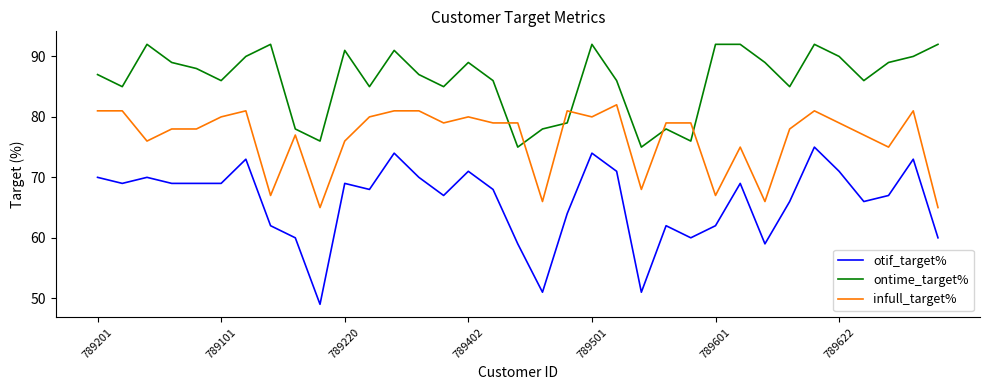

True or false: otif_target% and infull_target% cross at least once.

False